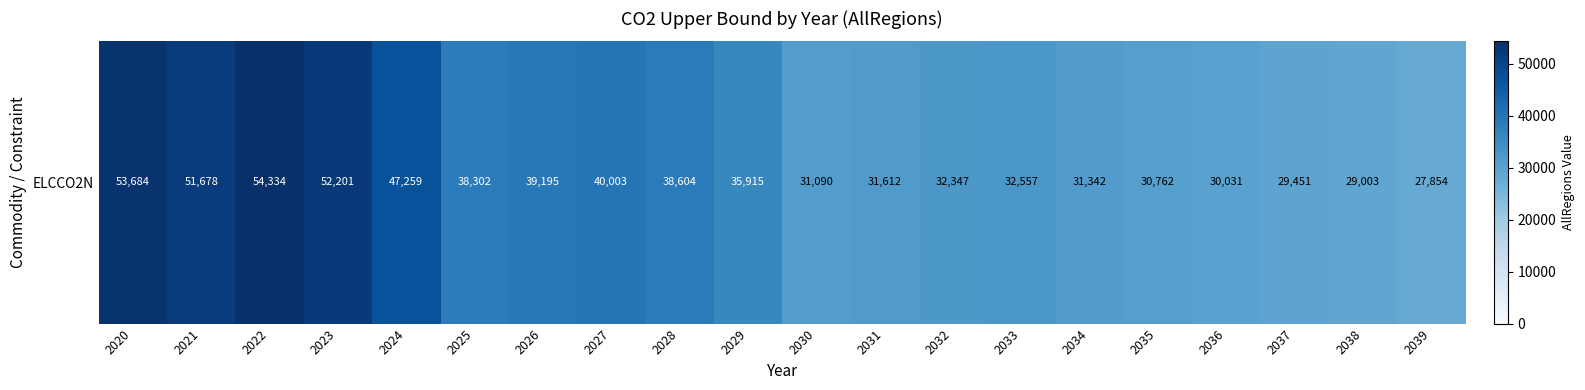

The chart shows a value of 54385.1 at 2030. True or false?

False